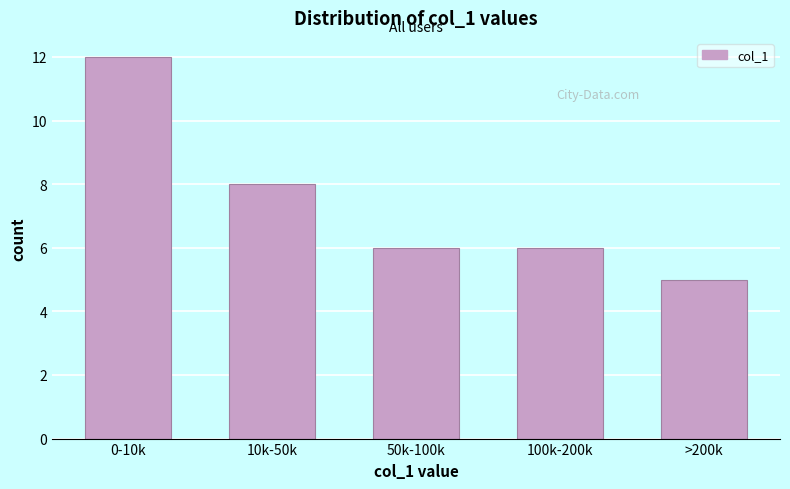

Reading left to right, extract all data points from this chart.

0-10k=12	10k-50k=8	50k-100k=6	100k-200k=6	>200k=5